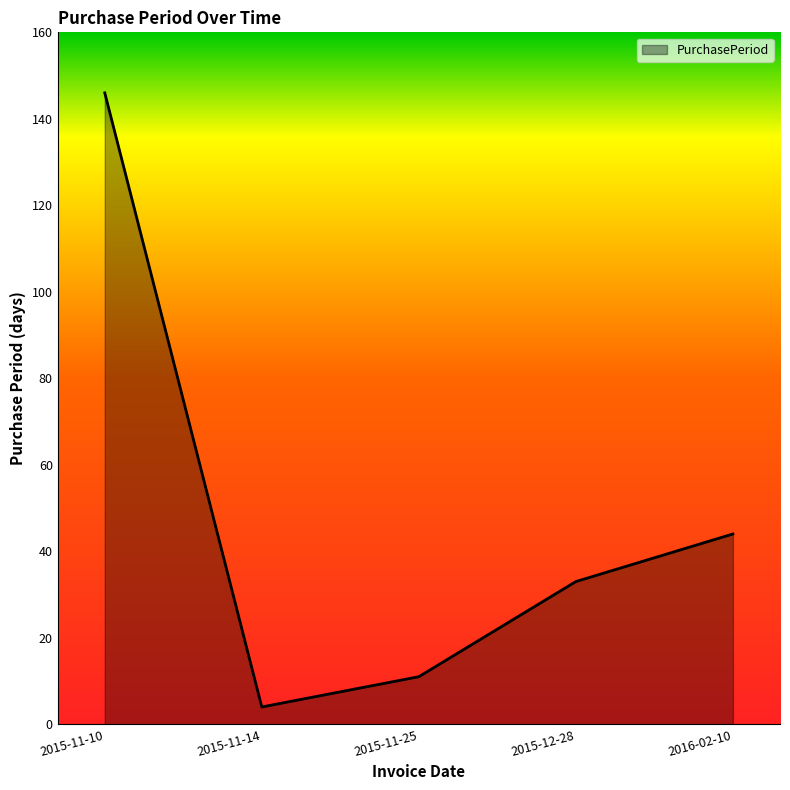

What is the change in value from 2015-11-25 to 2015-12-28?

+22